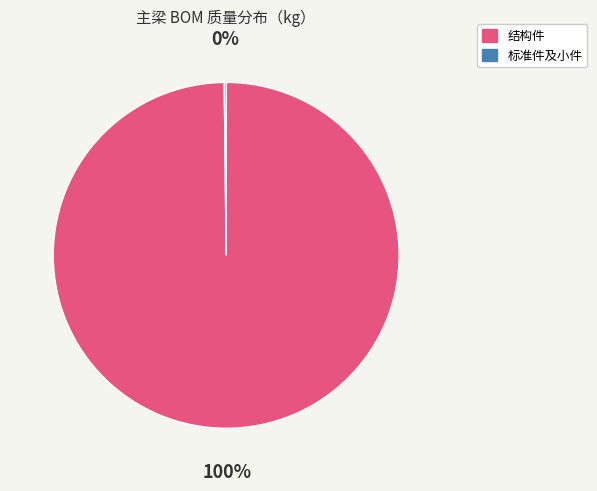

To the nearest percent, what is the average slice percentage?

50%